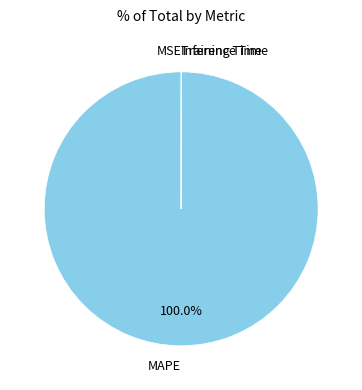

Which slice is the largest?

MAPE